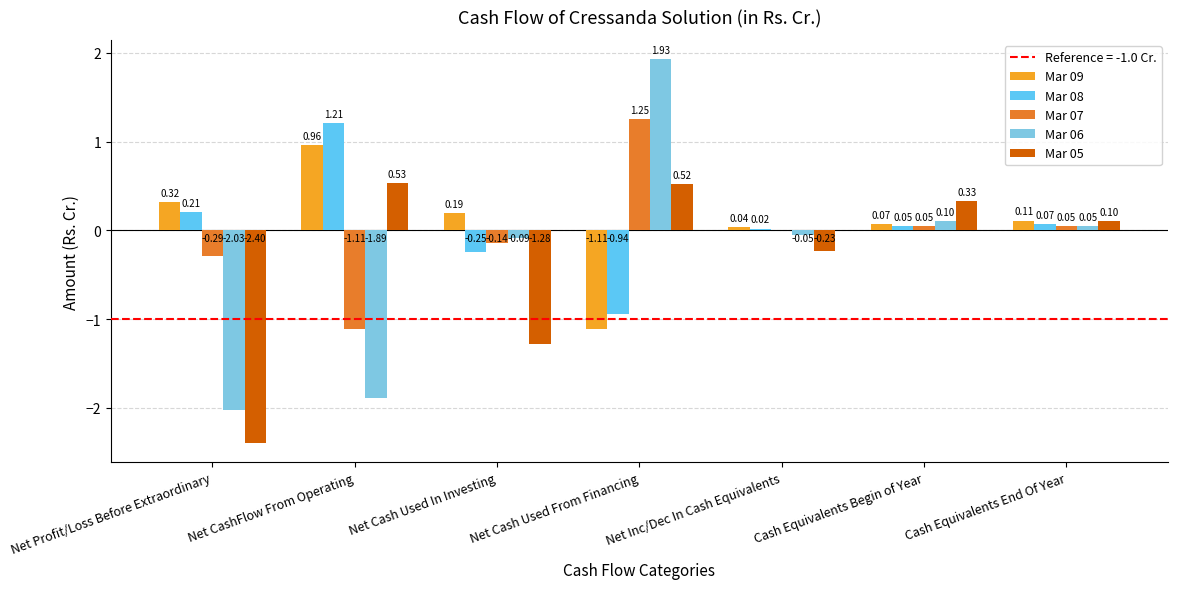

Does the chart contain stacked bars?

No